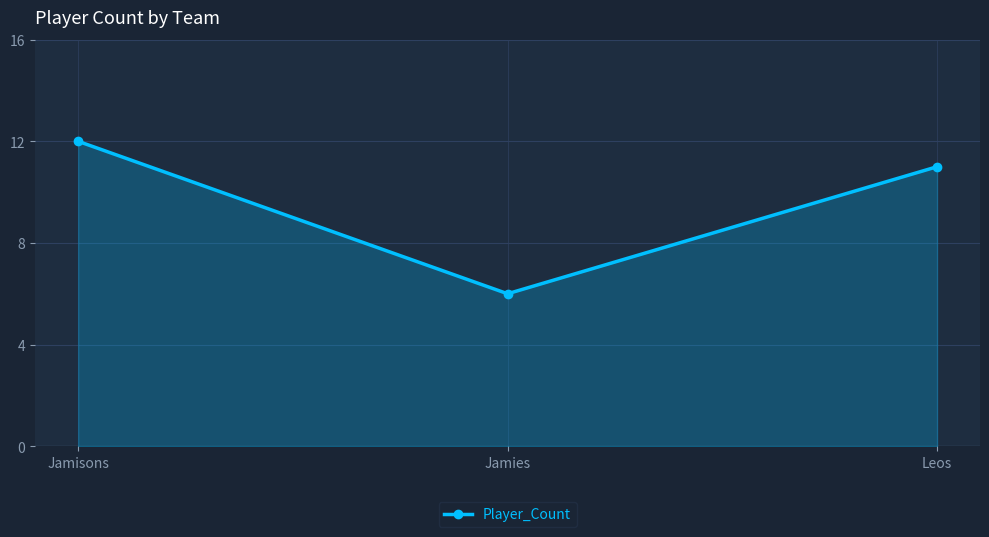

What is the average value?

10